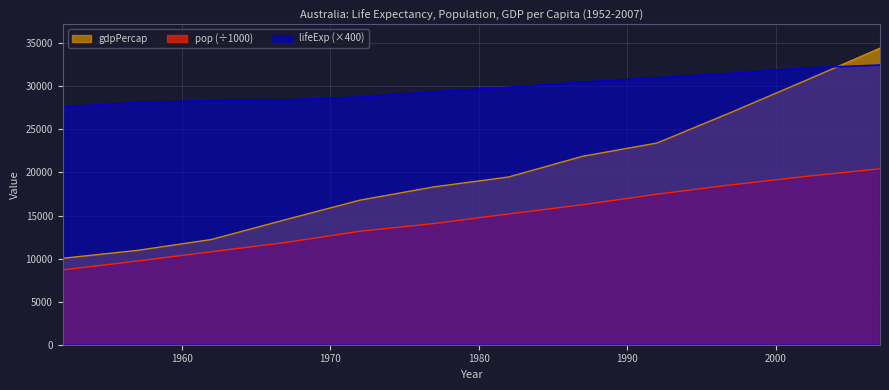

What is the spread (max minus min) of values at 1962?

17577.0